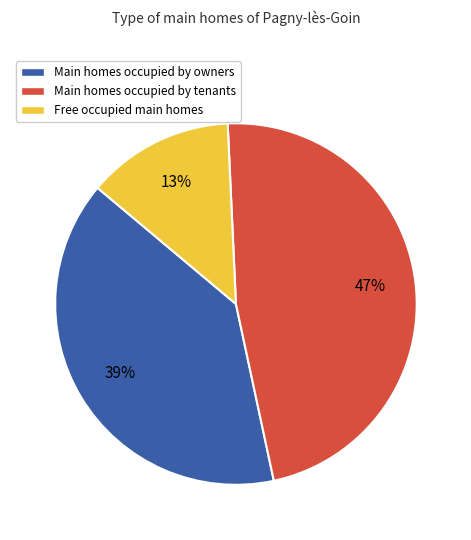

How many segments does this pie chart have?

3